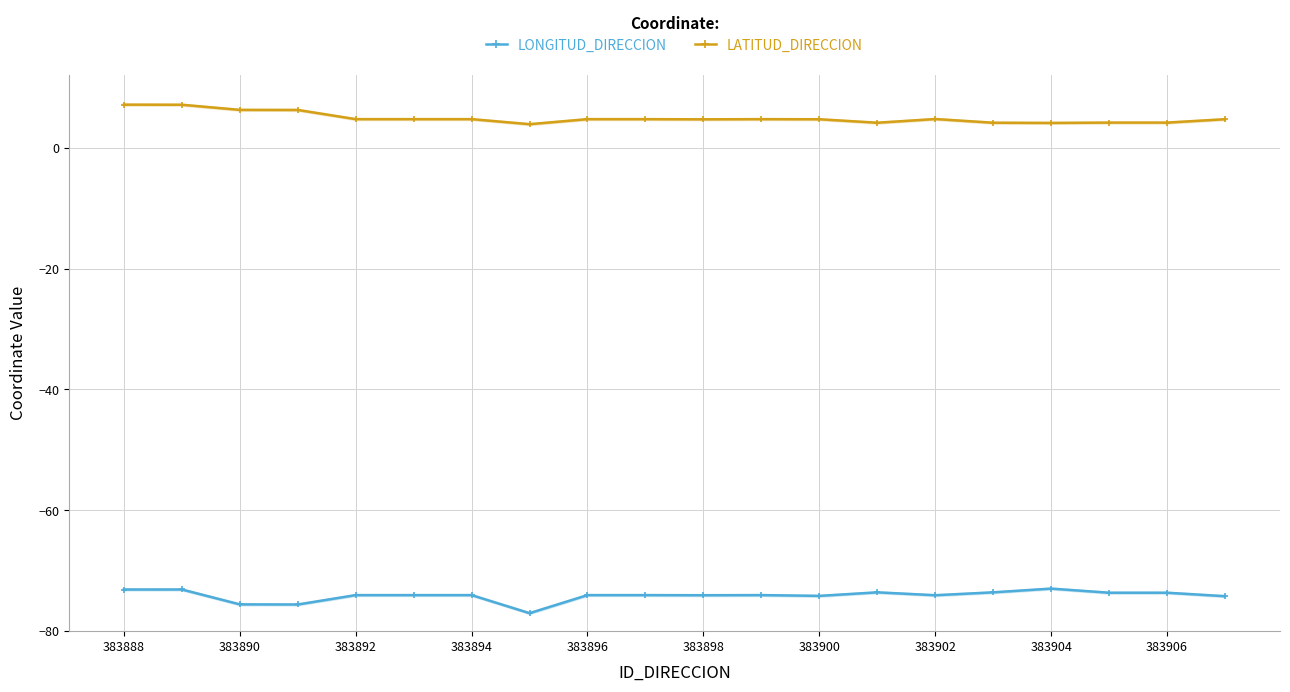

Rank the series by their maximum value, from lowest to highest.

LONGITUD_DIRECCION, LATITUD_DIRECCION